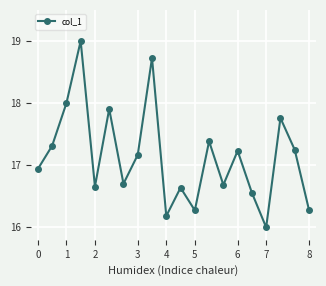

What is the greatest value displayed?

19.0